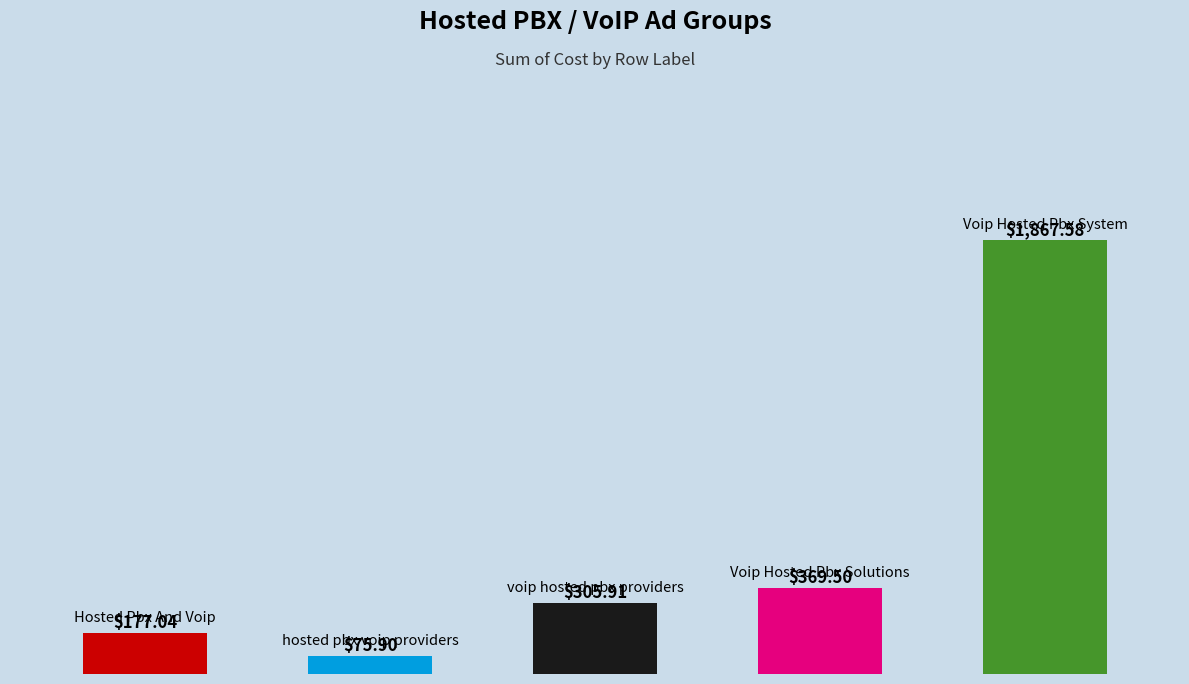

What is the maximum value shown in the chart?

1867.6